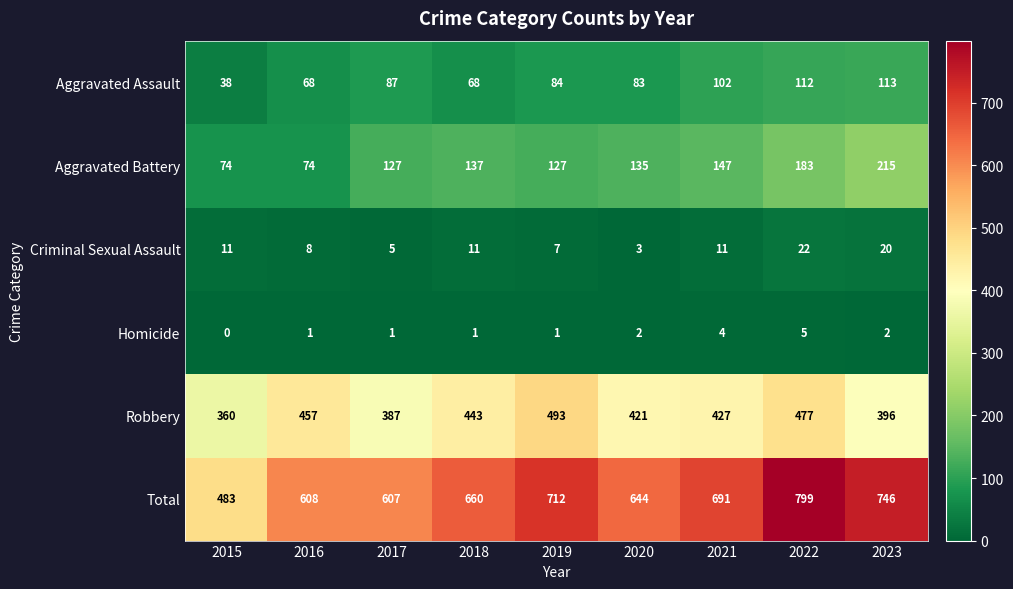

What is the average value of the Aggravated Battery series?

135